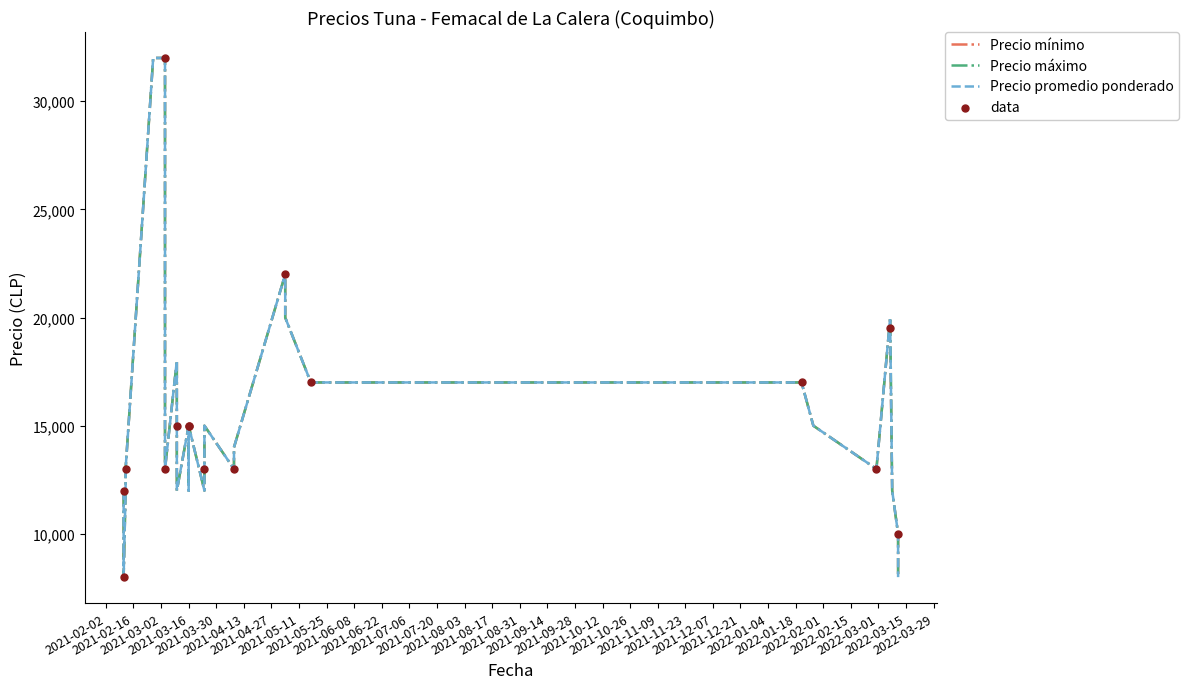

Is the value of Precio promedio ponderado at 2022-01-21 greater than the value of Precio minimo at 2021-03-24?

Yes